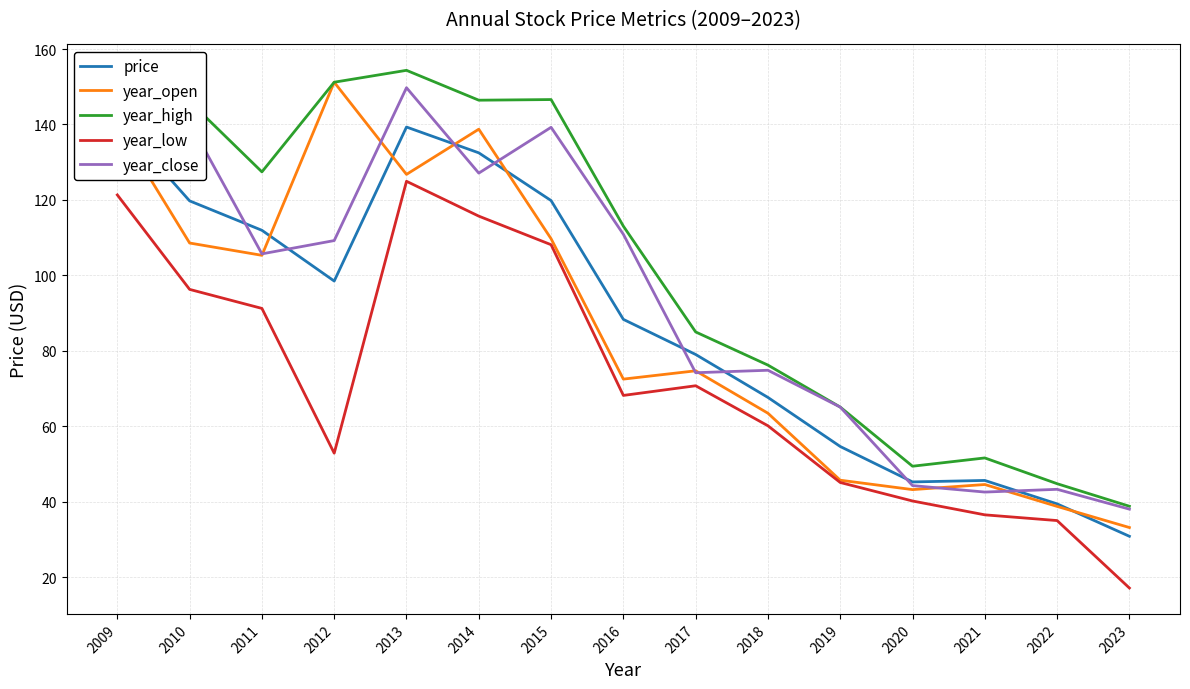

After their last crossing, which series has the higher values: price or year_open?

year_open